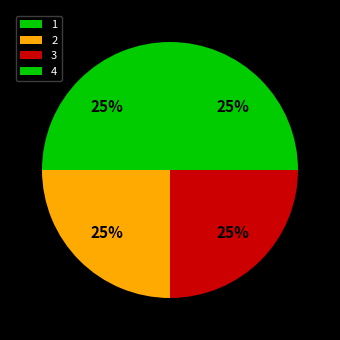

Count the number of slices in the pie.

4